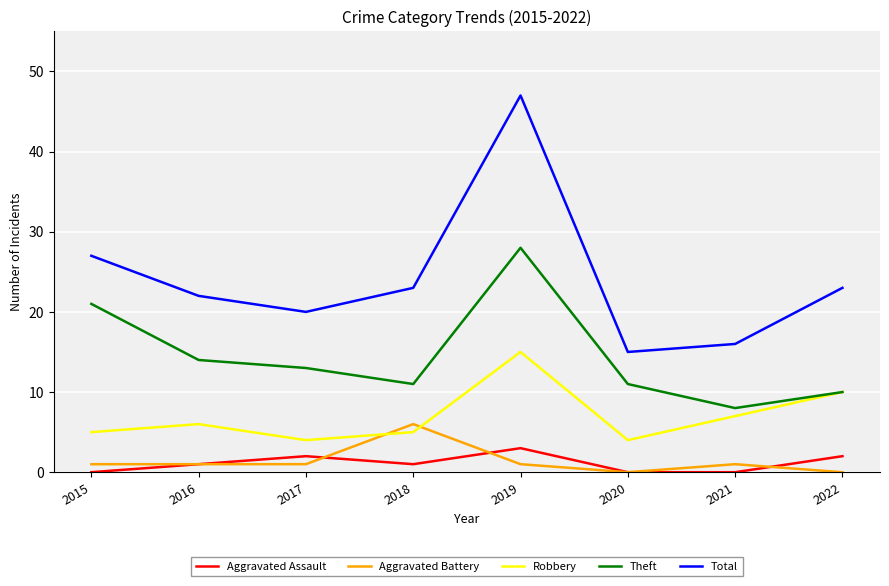

Where is the first local maximum for Theft?

2019